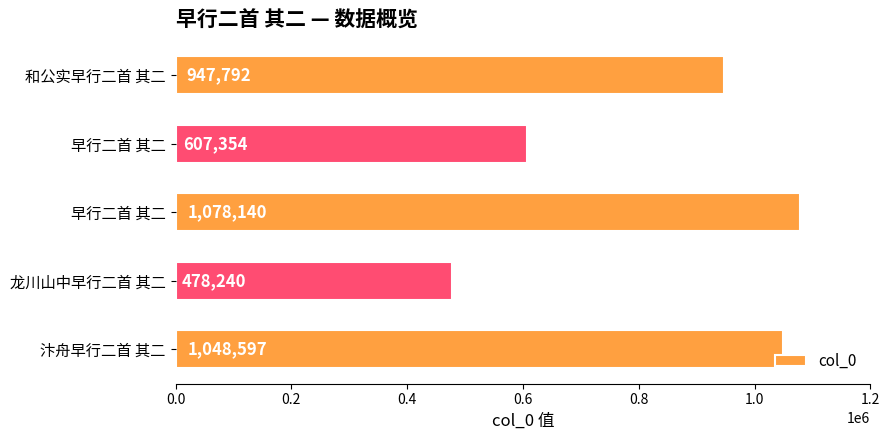

How many data points does each series have?

5